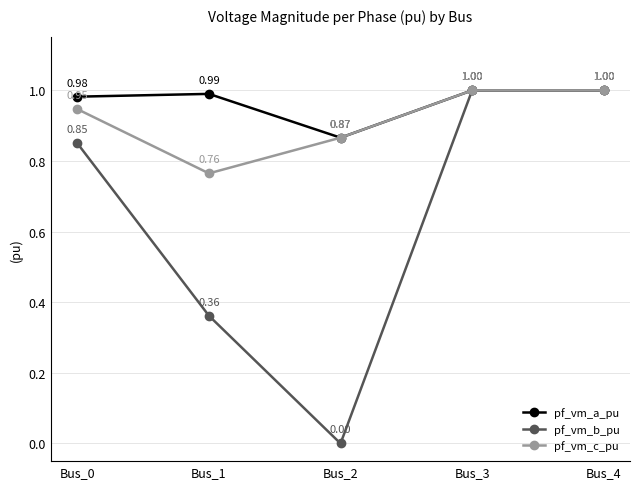

What is the value of the pf_vm_c_pu point at the 4th from the left?

1.0